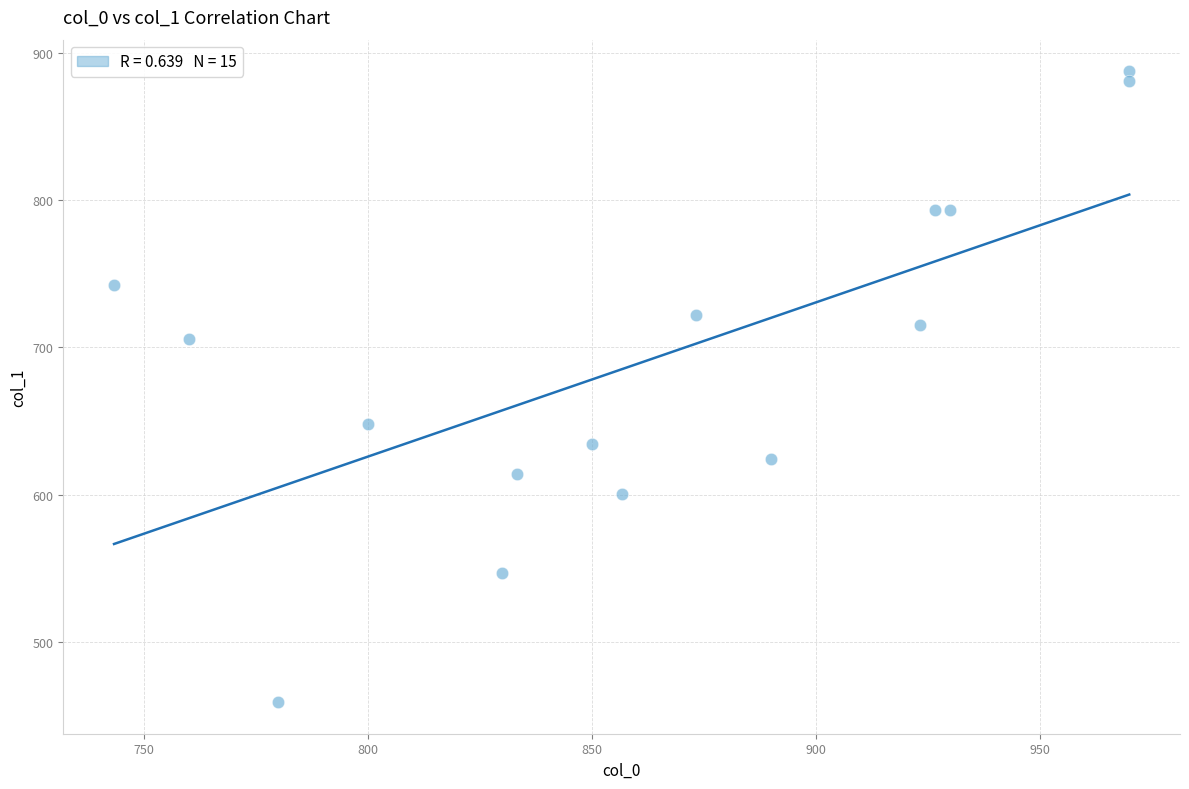

What Y value in the scatter plot is closest to 673?

648.0